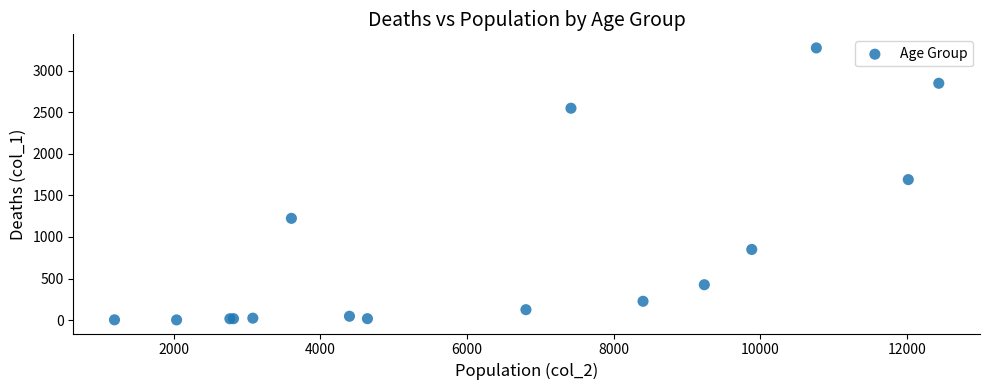

What Y value in the scatter plot is closest to 1638?

1690